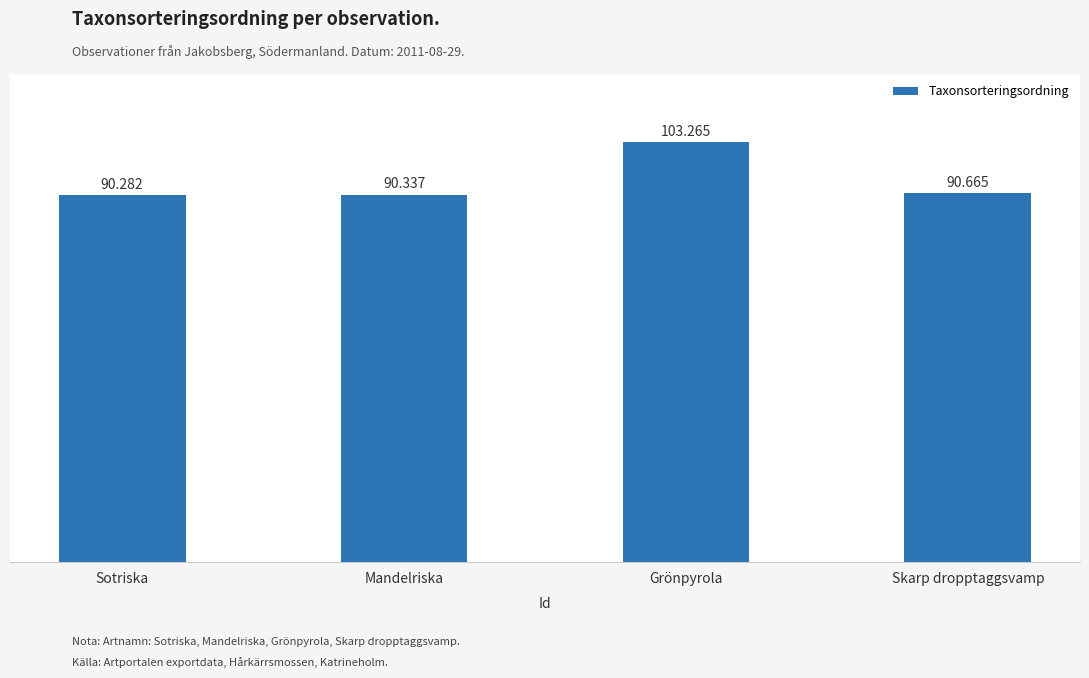

What is the ratio of the value at Sotriska to the value at Skarp dropptaggsvamp?

1.0